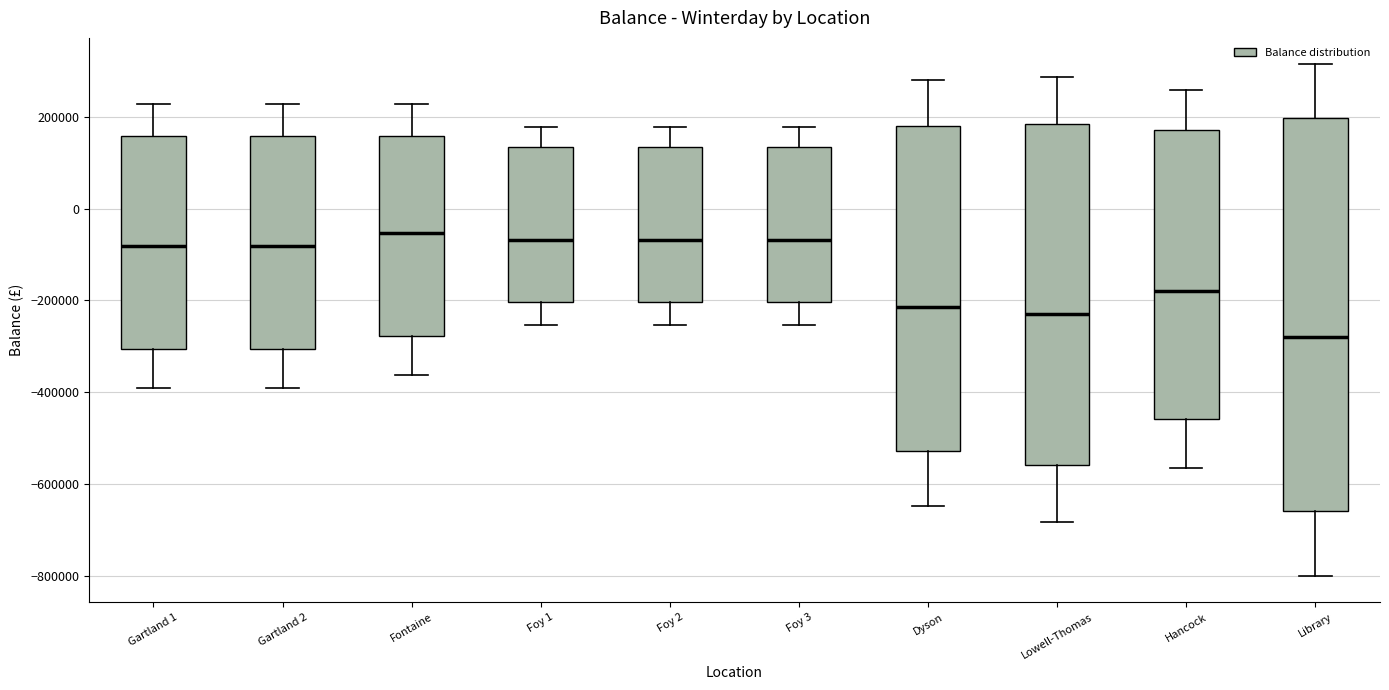

Comparing the boxes themselves (not the whiskers), which one is the tallest?

Library